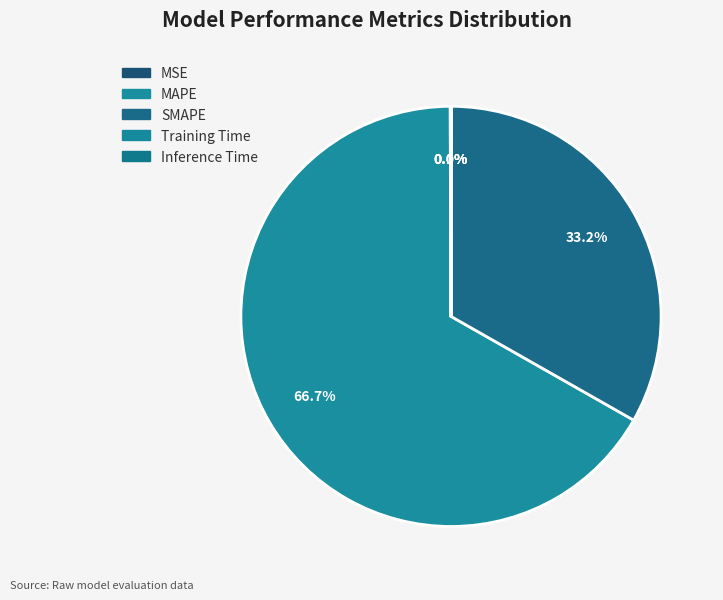

To the nearest percent, what is the combined percentage of SMAPE and MAPE?

100%